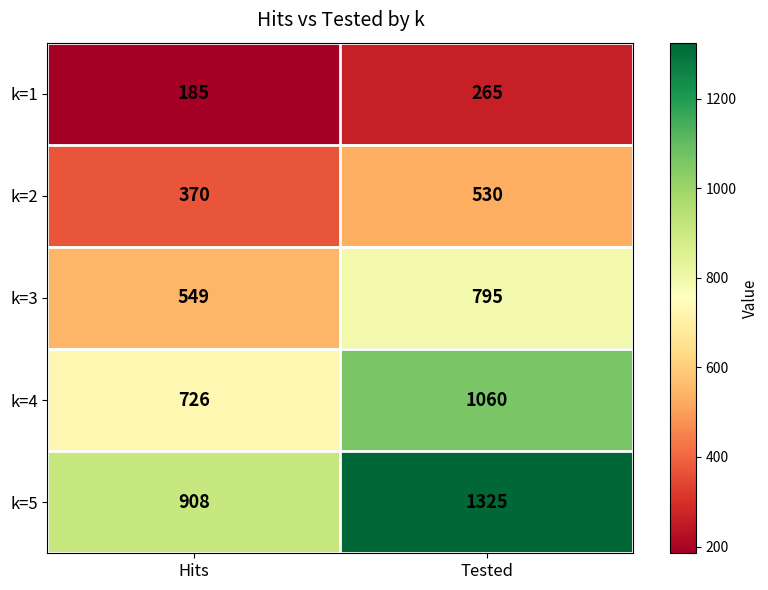

Is it true that k=1 equals 185 at Hits?

True